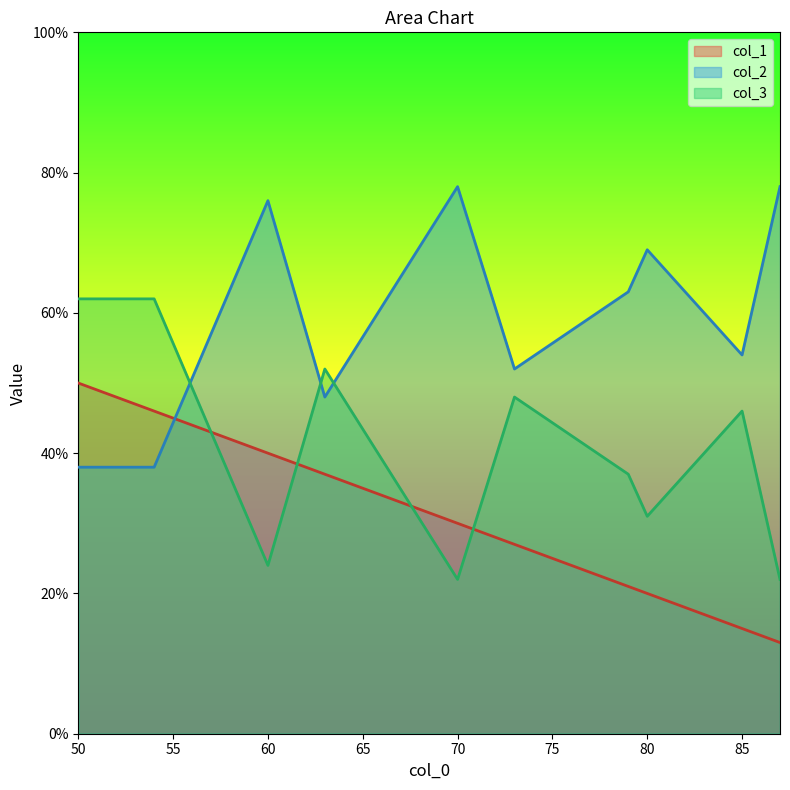

What is the spread (max minus min) of values at 85?

39